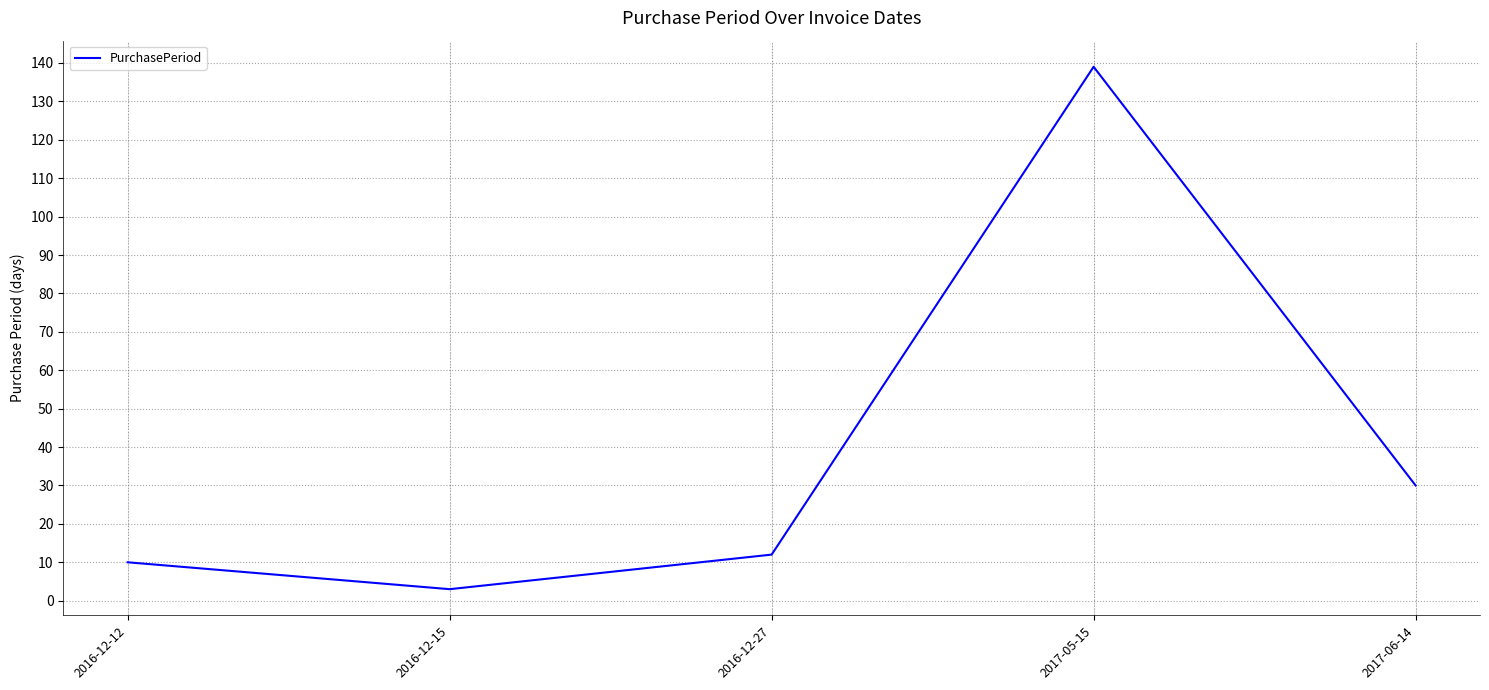

True or false: the data shows 16 at 2016-12-12.

False